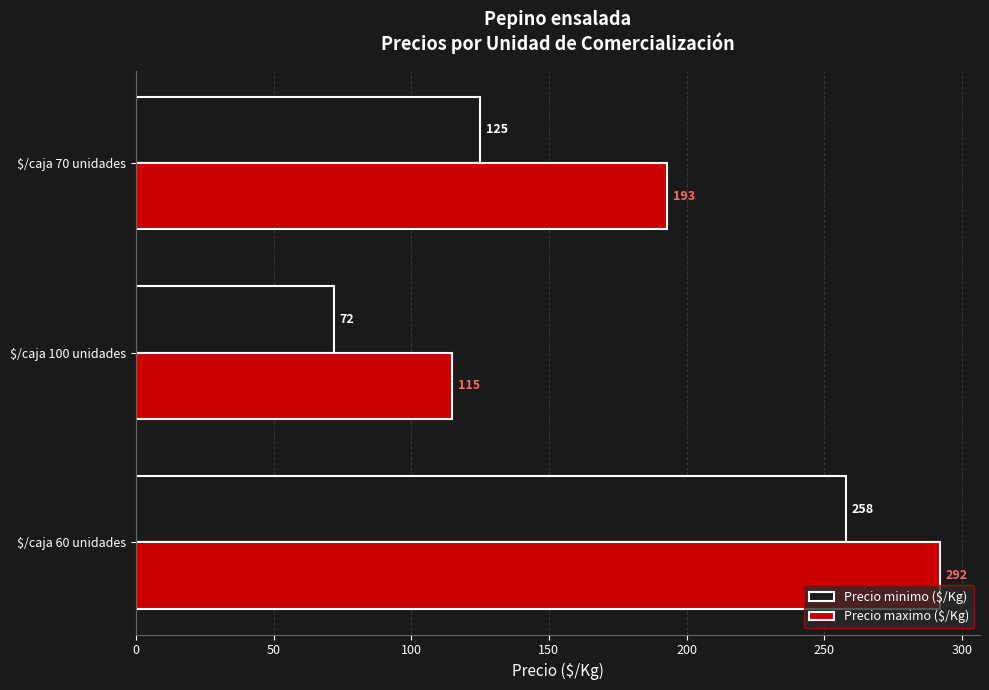

How many categories are shown in the chart?

3